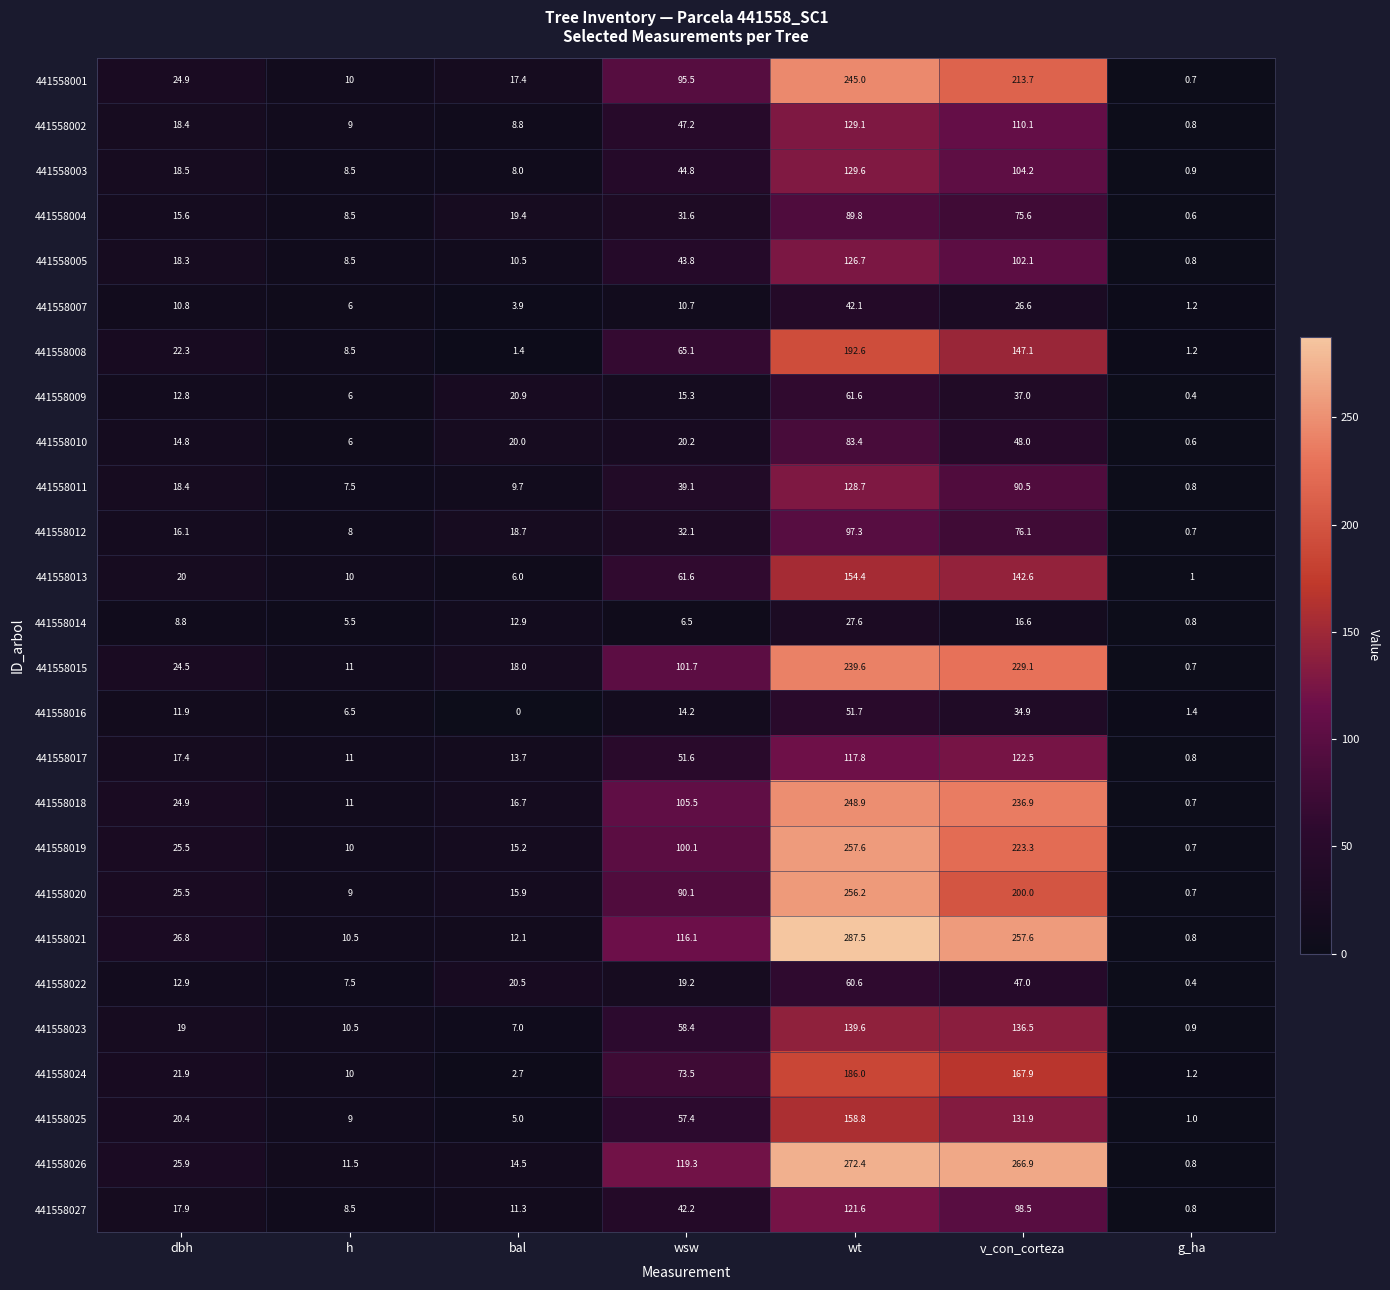

Read the 441558020 value at v_con_corteza.

200.0